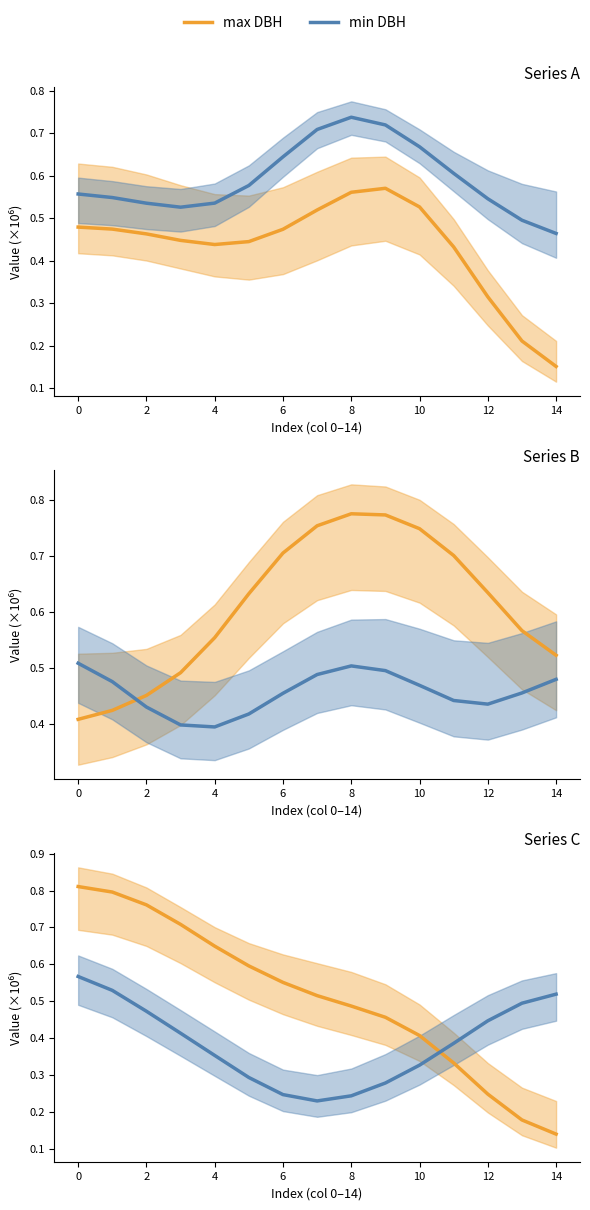

Between which two adjacent categories do min DBH and max DBH first intersect?

10 and 11